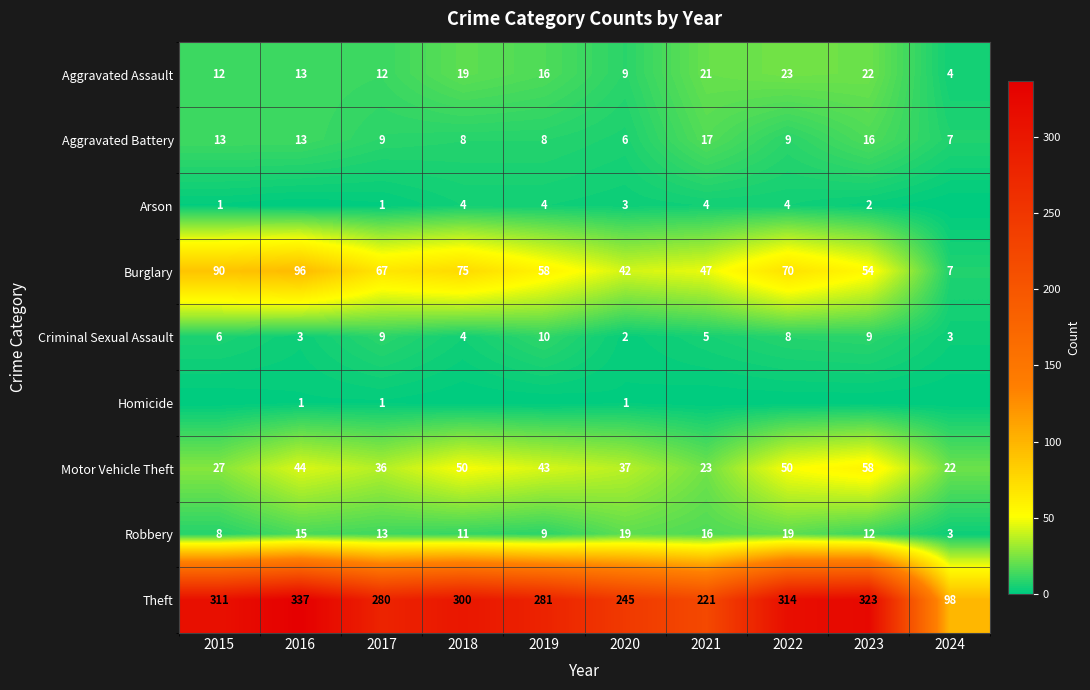

What is the average value of the Criminal Sexual Assault series?

6